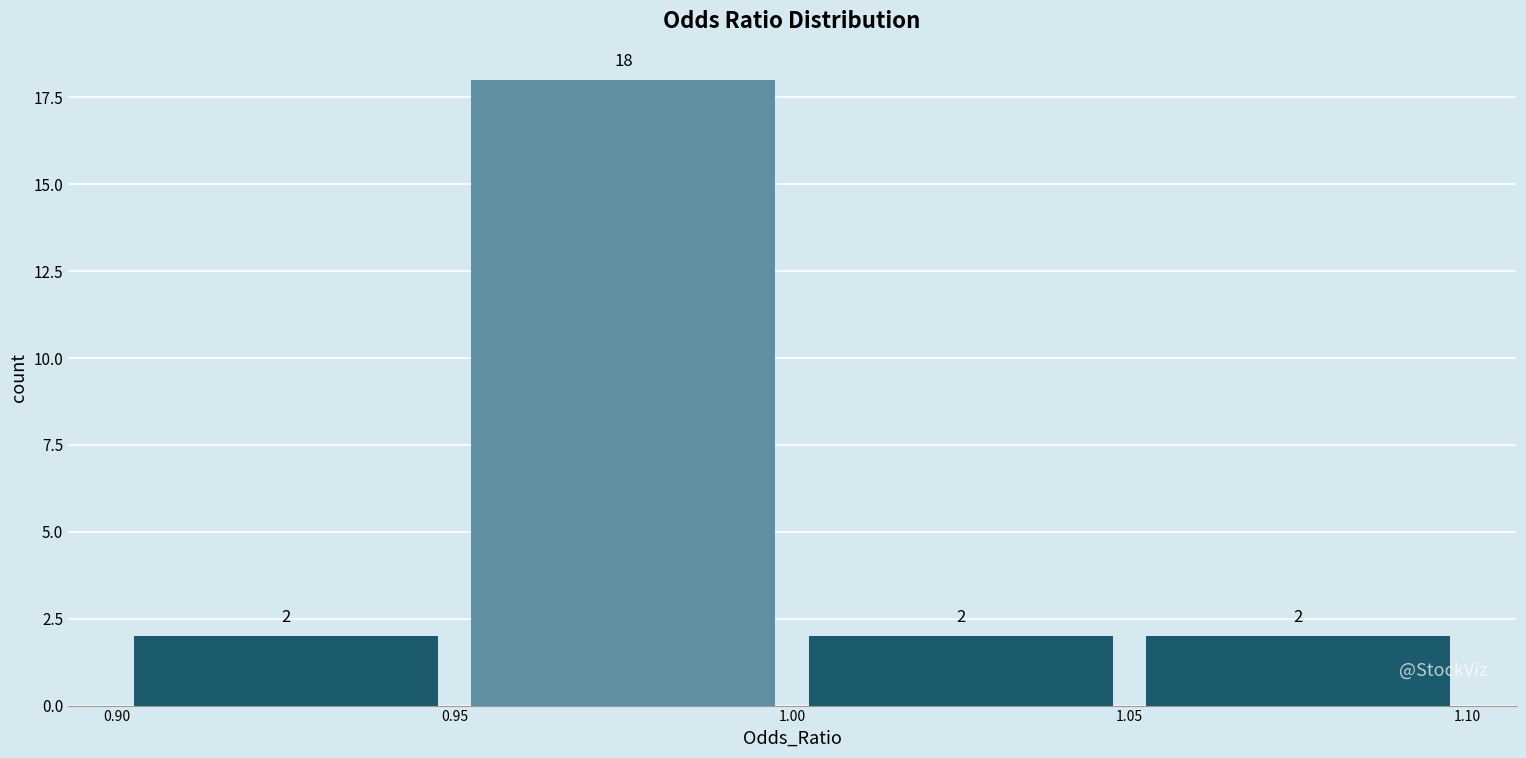

Over which range of the x-axis is the bar tallest?

0.95 to 1.00